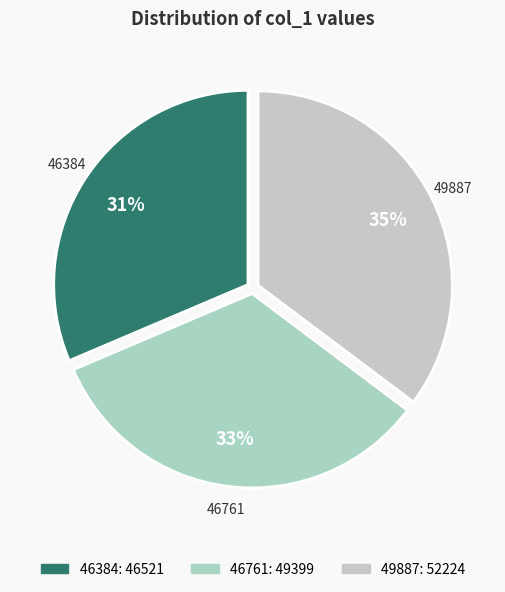

Do 49887 and 46384 together represent more than half of the pie?

Yes